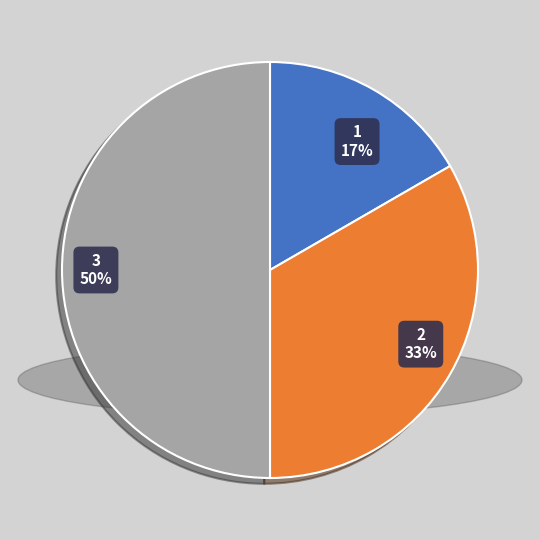

True or false: 3 accounts for 50% of the total.

True